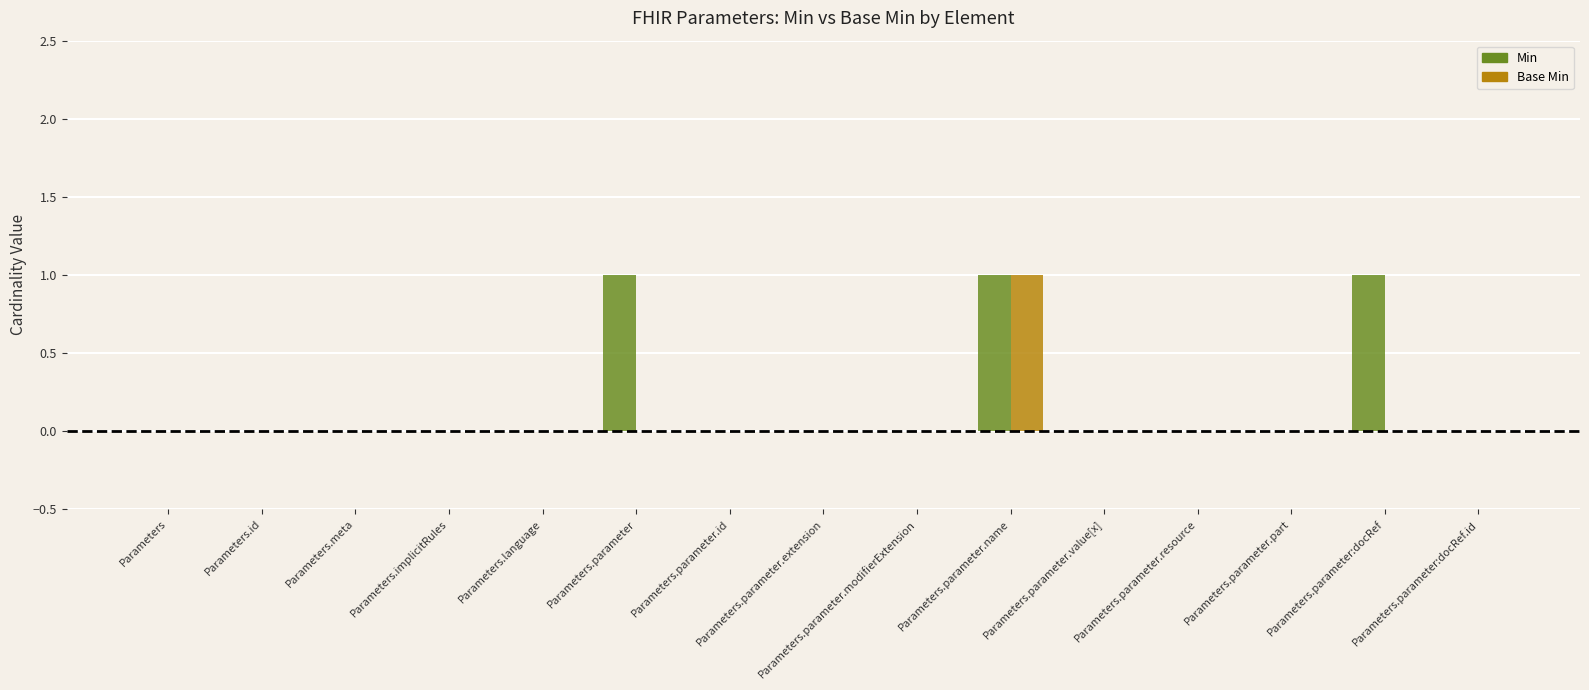

True or false: Min has a value of -1 at Parameters.parameter.extension.

False